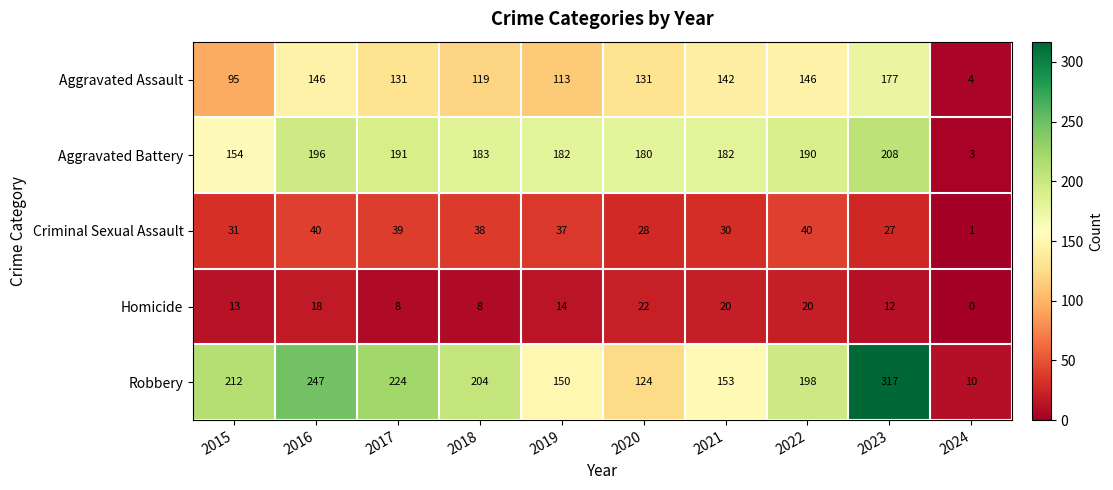

At which label does Robbery first exceed 204?

2015